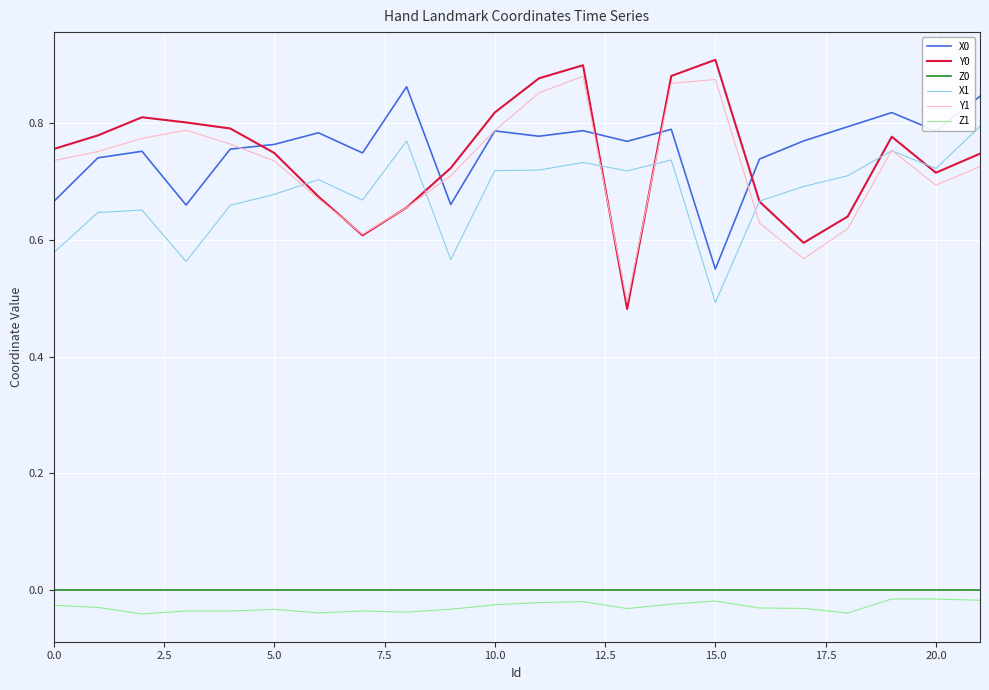

True or false: Z1 and X0 intersect in this chart.

False